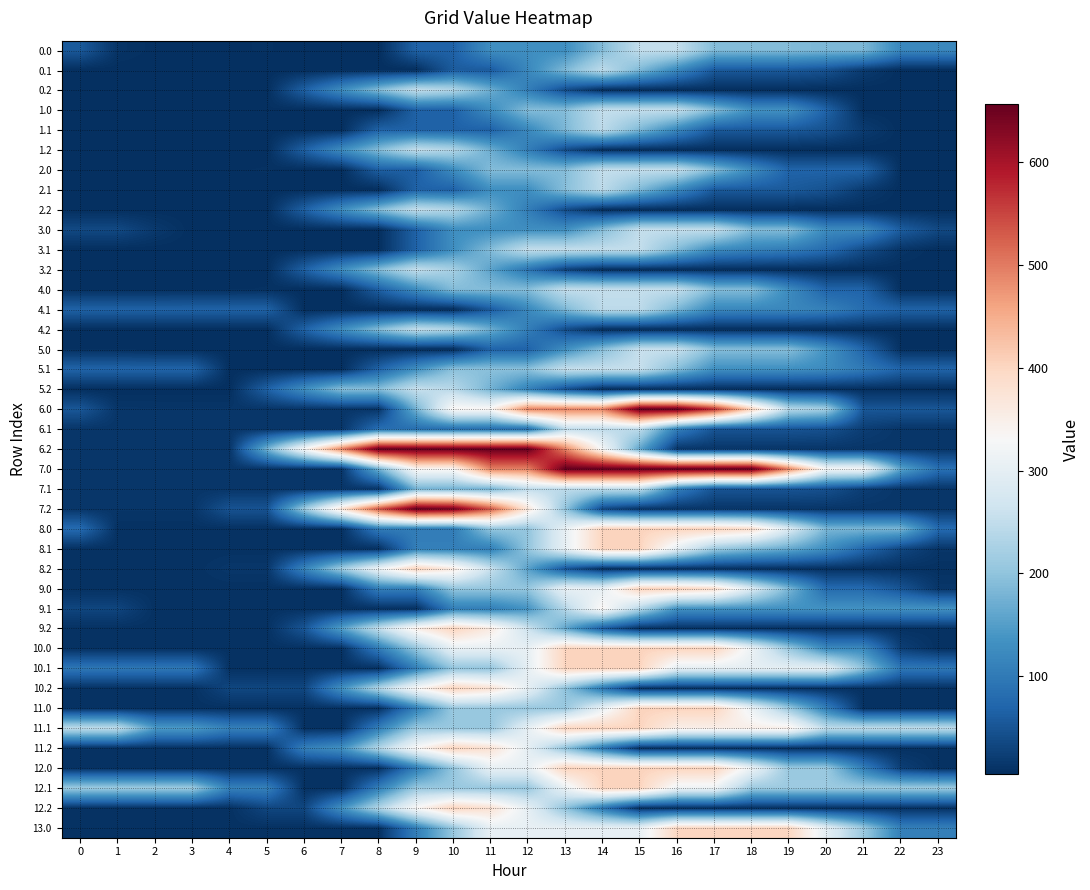

Reading right to left, transcribe all the data shown in this chart.

0.0: 23=120.1	22=120.1	21=183.7	20=183.7	19=188.4	18=188.4	17=188.4	16=252.0	15=252.0	14=189.6	13=129.8	12=129.8	11=129.8	10=67.4	9=67.4	8=5.0	7=5.0	6=5.0	5=8.1	4=6.8	3=6.7	2=6.1	1=11.5	0=56.4
0.1: 23=5.0	22=5.0	21=20.1	20=47.7	19=57.3	18=57.3	17=57.7	16=121.3	15=184.9	14=245.7	13=183.4	12=121.0	11=58.6	10=58.6	9=5.0	8=5.0	7=5.0	6=5.0	5=5.0	4=5.0	3=5.0	2=5.0	1=5.0	0=5.0
0.2: 23=5.0	22=5.0	21=5.0	20=5.0	19=5.0	18=5.0	17=5.0	16=5.0	15=5.0	14=5.0	13=42.4	12=106.0	11=169.6	10=233.3	9=252.0	8=189.6	7=127.3	6=64.9	5=5.0	4=5.0	3=5.0	2=5.0	1=5.0	0=5.0
1.0: 23=5.0	22=5.0	21=5.0	20=68.7	19=132.3	18=132.3	17=188.4	16=252.0	15=252.0	14=252.0	13=189.6	12=189.6	11=127.3	10=67.4	9=67.4	8=5.0	7=5.0	6=5.0	5=7.0	4=5.8	3=5.7	2=5.0	1=5.0	0=5.0
1.1: 23=5.0	22=5.0	21=20.1	20=47.7	19=57.3	18=57.3	17=57.7	16=119.9	15=183.5	14=245.7	13=183.4	12=121.0	11=67.4	10=67.4	9=67.4	8=67.4	7=5.0	6=5.0	5=5.0	4=5.0	3=5.0	2=5.0	1=5.0	0=5.0
1.2: 23=5.0	22=5.0	21=5.0	20=5.0	19=5.0	18=5.0	17=5.0	16=5.0	15=5.0	14=5.0	13=42.4	12=106.0	11=169.6	10=233.3	9=252.0	8=189.6	7=127.3	6=64.9	5=5.0	4=5.0	3=5.0	2=5.0	1=5.0	0=5.0
2.0: 23=6.1	22=6.1	21=69.8	20=69.8	19=69.8	18=124.7	17=188.4	16=252.0	15=252.0	14=252.0	13=189.6	12=189.6	11=189.6	10=127.3	9=64.9	8=64.9	7=5.0	6=5.0	5=8.1	4=6.8	3=6.7	2=6.1	1=6.1	0=6.1
2.1: 23=5.0	22=5.0	21=20.1	20=47.7	19=57.3	18=57.3	17=57.7	16=121.3	15=184.9	14=245.7	13=192.2	12=129.8	11=129.8	10=67.4	9=67.4	8=5.0	7=5.0	6=5.0	5=5.0	4=5.0	3=5.0	2=5.0	1=5.0	0=5.0
2.2: 23=5.0	22=5.0	21=5.0	20=5.0	19=5.0	18=5.0	17=5.0	16=5.0	15=5.0	14=5.0	13=42.4	12=106.0	11=169.6	10=233.3	9=252.0	8=189.6	7=127.3	6=64.9	5=5.0	4=5.0	3=5.0	2=5.0	1=5.0	0=5.0
3.0: 23=36.0	22=61.1	21=124.7	20=124.7	19=188.4	18=188.4	17=252.0	16=252.0	15=252.0	14=189.6	13=129.8	12=129.8	11=129.8	10=129.8	9=67.4	8=5.0	7=5.0	6=5.0	5=5.0	4=5.0	3=5.0	2=17.5	1=36.0	0=36.0
3.1: 23=5.0	22=12.5	21=40.6	20=81.4	19=104.2	18=112.5	17=126.0	16=188.4	15=252.0	14=252.0	13=252.0	12=252.0	11=189.6	10=129.8	9=67.4	8=5.0	7=5.0	6=5.0	5=5.0	4=5.0	3=5.0	2=5.0	1=5.0	0=5.0
3.2: 23=5.0	22=5.0	21=5.0	20=5.0	19=5.0	18=5.0	17=5.0	16=5.0	15=5.0	14=5.0	13=29.2	12=92.9	11=156.5	10=220.1	9=252.0	8=189.6	7=127.3	6=64.9	5=5.0	4=5.0	3=5.0	2=5.0	1=5.0	0=5.0
4.0: 23=6.1	22=6.1	21=69.8	20=69.8	19=124.7	18=188.4	17=188.4	16=252.0	15=252.0	14=252.0	13=252.0	12=189.6	11=189.6	10=189.6	9=127.3	8=64.9	7=5.0	6=5.0	5=8.1	4=6.8	3=6.7	2=6.1	1=6.1	0=6.1
4.1: 23=67.3	22=67.3	21=82.3	20=109.9	19=119.5	18=119.5	17=119.9	16=182.1	15=245.7	14=245.7	13=183.4	12=121.0	11=58.6	10=5.0	9=5.0	8=5.0	7=5.0	6=5.0	5=67.3	4=67.3	3=67.3	2=67.3	1=67.3	0=67.3
4.2: 23=5.0	22=5.0	21=5.0	20=5.0	19=5.0	18=5.0	17=5.0	16=5.0	15=5.0	14=5.0	13=42.4	12=106.0	11=169.6	10=233.3	9=252.0	8=189.6	7=127.3	6=67.4	5=5.0	4=5.0	3=5.0	2=5.0	1=5.0	0=5.0
5.0: 23=7.5	22=7.5	21=72.1	20=136.8	19=191.3	18=191.3	17=191.3	16=256.0	15=256.0	14=192.6	13=129.3	12=68.5	11=68.5	10=5.1	9=5.1	8=5.1	7=5.1	6=5.1	5=5.1	4=5.1	3=5.1	2=5.1	1=7.5	0=7.5
5.1: 23=69.8	22=69.8	21=100.1	20=124.7	19=131.3	18=131.3	17=131.3	16=190.4	15=255.1	14=255.1	13=255.1	12=195.2	11=195.2	10=195.2	9=131.8	8=68.5	7=5.1	6=5.1	5=5.1	4=5.1	3=69.8	2=69.8	1=69.8	0=69.8
5.2: 23=5.1	22=5.1	21=5.1	20=5.1	19=5.1	18=5.1	17=5.1	16=5.1	15=5.1	14=5.1	13=46.4	12=111.0	11=175.7	10=240.3	9=256.0	8=192.6	7=192.6	6=129.3	5=65.9	4=5.1	3=5.1	2=5.1	1=5.1	0=5.1
6.0: 23=53.3	22=53.3	21=53.3	20=219.0	19=239.0	18=404.6	17=570.3	16=656.0	15=656.0	14=493.6	13=493.6	12=493.6	11=337.8	10=337.8	9=175.5	8=13.1	7=13.1	6=13.1	5=13.1	4=13.1	3=13.1	2=13.1	1=13.5	0=53.3
6.1: 23=13.1	22=13.1	21=23.1	20=45.7	19=50.2	18=50.2	17=50.2	16=107.4	15=246.0	14=246.0	13=246.0	12=83.7	11=83.7	10=83.7	9=83.7	8=83.7	7=13.1	6=13.1	5=13.1	4=13.1	3=13.1	2=13.1	1=13.1	0=13.1
6.2: 23=13.1	22=13.1	21=13.1	20=13.1	19=13.1	18=13.1	17=13.1	16=13.1	15=159.0	14=324.7	13=490.3	12=656.0	11=656.0	10=656.0	9=656.0	8=656.0	7=493.6	6=331.3	5=175.5	4=13.1	3=13.1	2=13.1	1=13.1	0=13.1
7.0: 23=86.2	22=159.0	21=324.7	20=324.7	19=490.3	18=656.0	17=656.0	16=656.0	15=656.0	14=656.0	13=656.0	12=493.6	11=493.6	10=337.8	9=337.8	8=175.5	7=13.1	6=13.1	5=13.1	4=13.1	3=13.1	2=13.1	1=13.5	0=13.5
7.1: 23=13.1	22=13.1	21=23.1	20=45.7	19=50.2	18=50.2	17=50.2	16=107.4	15=246.0	14=246.0	13=246.0	12=246.0	11=175.5	10=175.5	9=175.5	8=13.1	7=13.1	6=13.1	5=13.1	4=13.1	3=13.1	2=13.1	1=13.1	0=13.1
7.2: 23=13.1	22=13.1	21=13.1	20=13.1	19=13.1	18=13.1	17=13.1	16=13.1	15=13.1	14=36.4	13=202.1	12=367.8	11=530.6	10=642.3	9=656.0	8=535.7	7=373.4	6=211.0	5=48.7	4=48.7	3=13.1	2=13.1	1=13.1	0=13.1
8.0: 23=79.3	22=181.3	21=181.3	20=181.3	19=283.3	18=385.3	17=404.0	16=404.0	15=404.0	14=404.0	13=304.0	12=204.0	11=204.0	10=104.0	9=104.0	8=104.0	7=8.1	6=8.1	5=8.1	4=8.1	3=8.1	2=8.1	1=8.1	0=79.3
8.1: 23=13.7	22=34.3	21=75.6	20=129.5	19=165.3	18=186.8	17=213.4	16=301.8	15=403.9	14=403.9	13=303.9	12=203.9	11=108.1	10=108.1	9=108.1	8=8.1	7=8.1	6=8.1	5=8.1	4=8.1	3=8.1	2=8.1	1=8.1	0=8.1
8.2: 23=8.1	22=8.1	21=8.1	20=8.1	19=8.1	18=8.1	17=8.1	16=8.1	15=8.1	14=8.1	13=52.9	12=155.0	11=257.0	10=359.0	9=404.0	8=314.4	7=214.4	6=114.5	5=14.5	4=14.5	3=8.1	2=8.1	1=8.1	0=8.1
9.0: 23=14.1	22=49.8	21=78.9	20=78.9	19=180.9	18=282.9	17=385.0	16=404.0	15=404.0	14=304.0	13=304.0	12=204.0	11=204.0	10=204.0	9=108.1	8=108.1	7=8.1	6=8.1	5=8.1	4=8.1	3=8.1	2=8.1	1=8.1	0=8.1
9.1: 23=133.8	22=133.8	21=133.8	20=133.8	19=133.8	18=133.8	17=133.8	16=133.8	15=235.8	14=337.8	13=237.8	12=137.8	11=108.1	10=108.1	9=8.1	8=8.1	7=8.1	6=8.1	5=8.1	4=8.1	3=8.1	2=8.1	1=31.8	0=31.8
9.2: 23=8.1	22=8.1	21=8.1	20=8.1	19=8.1	18=8.1	17=8.1	16=8.1	15=8.1	14=58.7	13=160.8	12=262.8	11=358.9	10=404.0	9=352.1	8=252.1	7=152.1	6=52.1	5=8.1	4=8.1	3=8.1	2=8.1	1=8.1	0=8.1
10.0: 23=8.1	22=24.6	21=122.8	20=122.8	19=209.4	18=311.4	17=404.0	16=404.0	15=404.0	14=404.0	13=404.0	12=304.0	11=304.0	10=304.0	9=204.0	8=104.0	7=8.1	6=8.1	5=8.1	4=8.1	3=8.1	2=8.1	1=8.1	0=8.1
10.1: 23=96.4	22=96.4	21=198.4	20=300.4	19=300.4	18=300.4	17=300.4	16=300.4	15=402.5	14=402.5	13=402.5	12=302.5	11=202.5	10=202.5	9=108.1	8=8.1	7=8.1	6=8.1	5=8.1	4=8.1	3=96.4	2=96.4	1=96.4	0=96.4
10.2: 23=8.1	22=8.1	21=8.1	20=8.1	19=8.1	18=8.1	17=8.1	16=8.1	15=8.1	14=97.1	13=199.1	12=301.1	11=378.1	10=404.0	9=333.3	8=233.3	7=133.3	6=33.3	5=33.3	4=33.3	3=8.1	2=8.1	1=8.1	0=8.1
11.0: 23=8.1	22=8.1	21=8.1	20=107.4	19=209.4	18=311.4	17=404.0	16=404.0	15=404.0	14=308.1	13=208.1	12=208.1	11=208.1	10=208.1	9=108.1	8=8.1	7=8.1	6=8.1	5=8.1	4=8.1	3=8.1	2=8.1	1=8.1	0=8.1
11.1: 23=247.6	22=247.6	21=247.6	20=247.6	19=349.7	18=349.7	17=349.7	16=349.7	15=402.5	14=402.5	13=402.5	12=302.5	11=208.1	10=208.1	9=208.1	8=108.1	7=8.1	6=8.1	5=110.1	4=110.1	3=145.6	2=145.6	1=247.6	0=247.6
11.2: 23=8.1	22=8.1	21=8.1	20=8.1	19=8.1	18=8.1	17=8.1	16=8.1	15=8.1	14=97.1	13=199.1	12=301.1	11=378.1	10=404.0	9=333.3	8=233.3	7=133.3	6=108.1	5=8.1	4=8.1	3=8.1	2=8.1	1=8.1	0=8.1
12.0: 23=8.1	22=24.6	21=107.4	20=209.4	19=209.4	18=311.4	17=404.0	16=404.0	15=404.0	14=404.0	13=404.0	12=304.0	11=304.0	10=204.0	9=104.0	8=8.1	7=8.1	6=8.1	5=8.1	4=8.1	3=8.1	2=8.1	1=8.1	0=8.1
12.1: 23=212.1	22=212.1	21=212.1	20=212.1	19=212.1	18=212.1	17=314.1	16=314.1	15=402.5	14=402.5	13=308.1	12=208.1	11=208.1	10=208.1	9=208.1	8=108.1	7=8.1	6=8.1	5=110.1	4=110.1	3=212.1	2=212.1	1=212.1	0=212.1
12.2: 23=8.1	22=8.1	21=8.1	20=8.1	19=8.1	18=8.1	17=8.1	16=8.1	15=8.1	14=97.1	13=199.1	12=301.1	11=378.1	10=404.0	9=333.3	8=233.3	7=133.3	6=33.3	5=33.3	4=8.1	3=8.1	2=8.1	1=8.1	0=8.1
13.0: 23=109.0	22=109.0	21=210.0	20=299.0	19=400.0	18=400.0	17=400.0	16=400.0	15=305.0	14=305.0	13=305.0	12=305.0	11=305.0	10=206.0	9=107.0	8=8.0	7=8.0	6=8.0	5=8.0	4=8.0	3=8.0	2=8.0	1=8.0	0=8.0